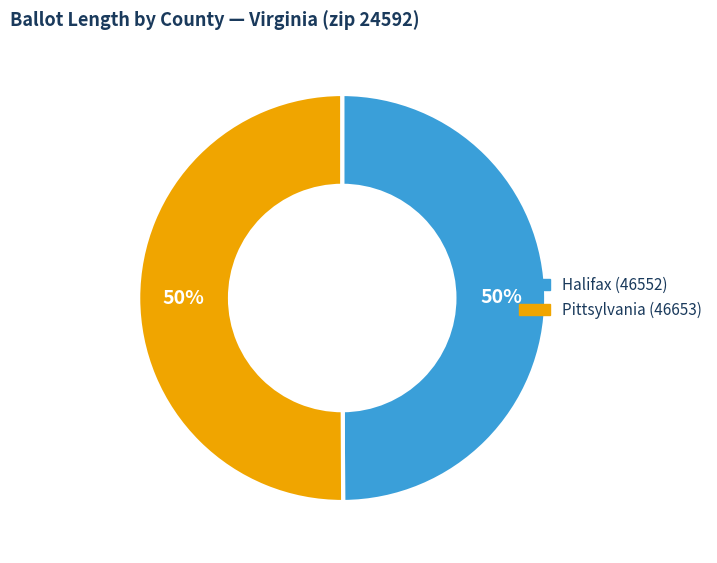

Is the sum of Halifax (46552) and Pittsylvania (46653) greater than half?

Yes